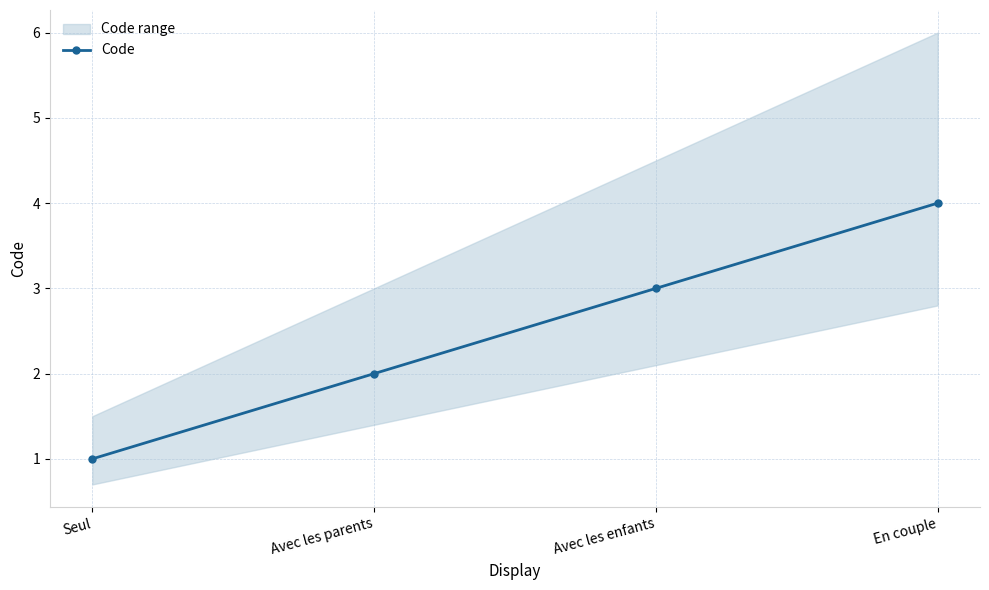

What is the difference between the values at Avec les parents and Seul?

1